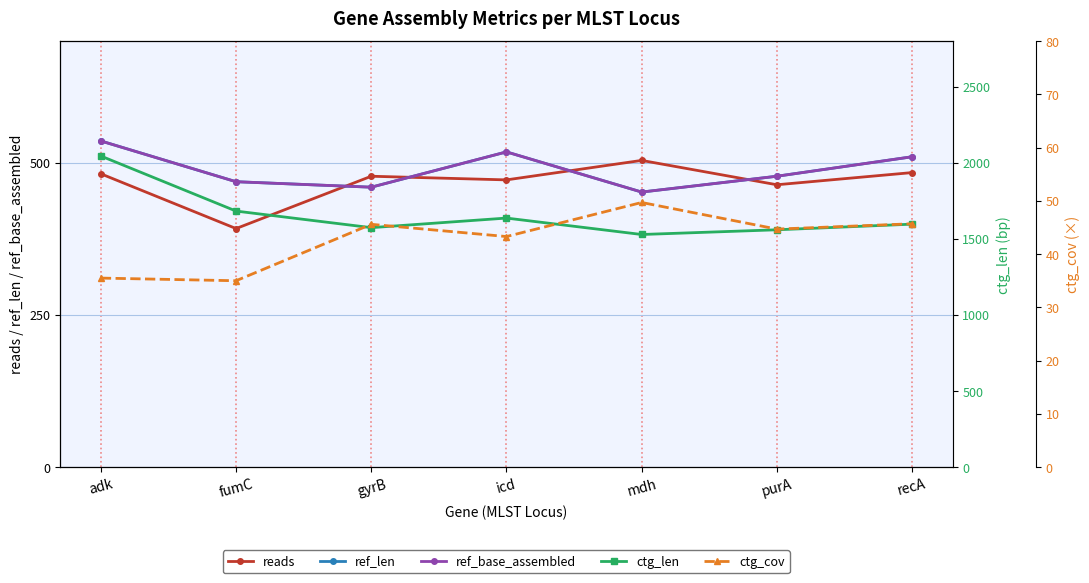

At which label does ctg_cov reach its minimum?

fumC